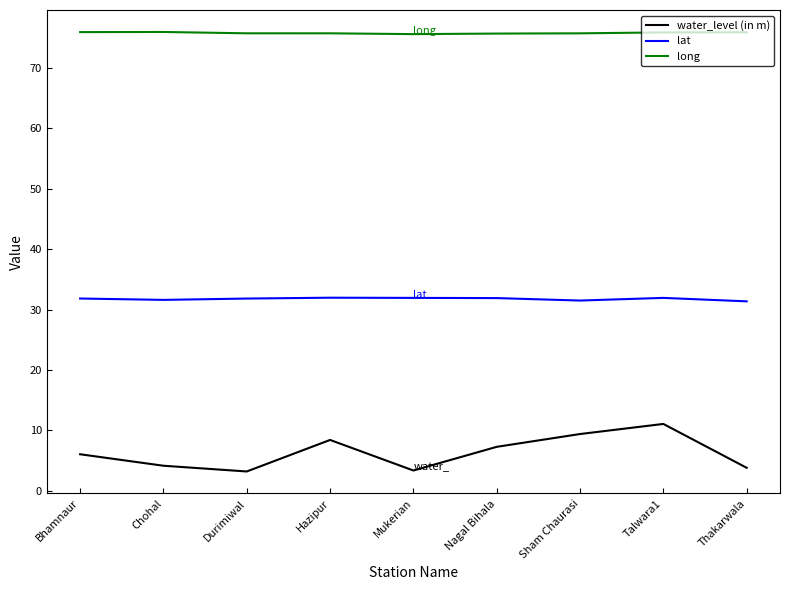

Is the value of lat at Nagal Bihala greater than the value of long at Mukerian?

No